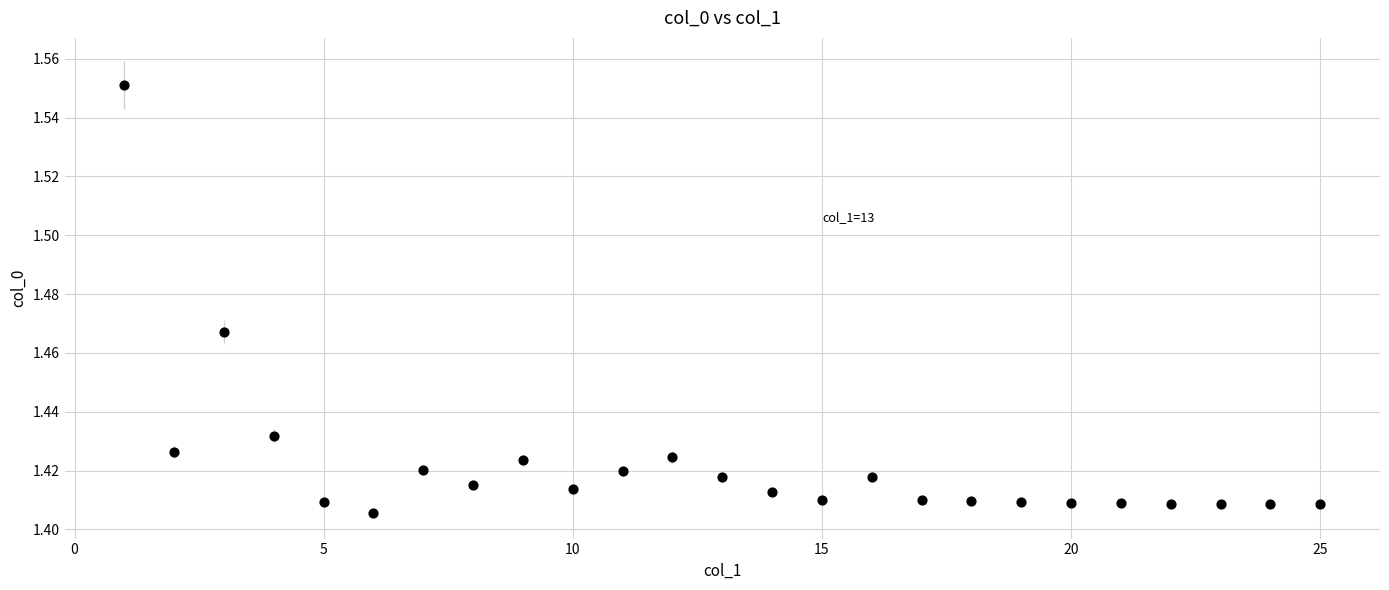

What is the range of X values (max minus min)?

24.0